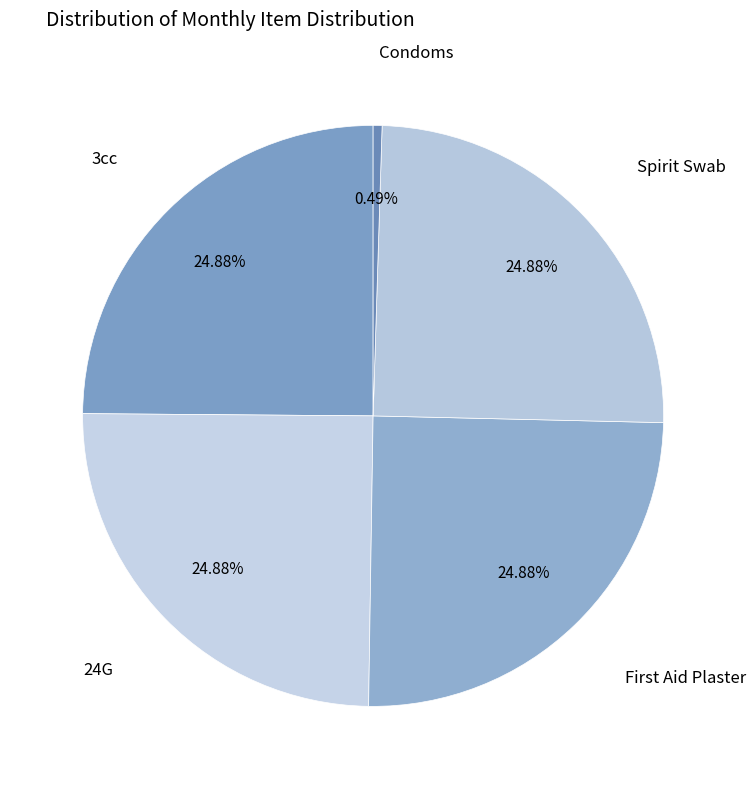

How many segments does this pie chart have?

5